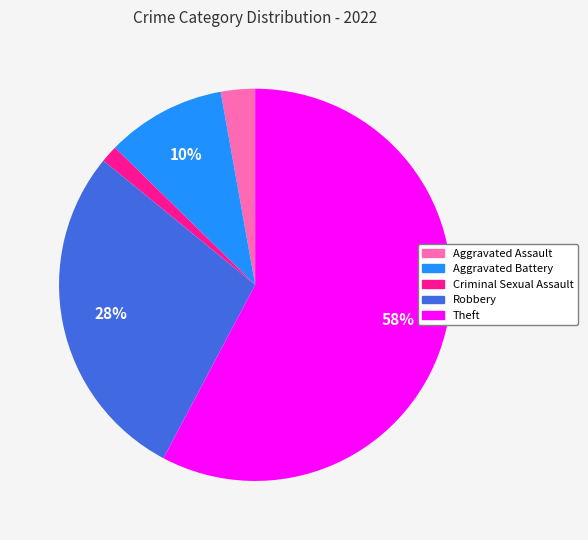

Is it true that Robbery is 35% of the pie?

False